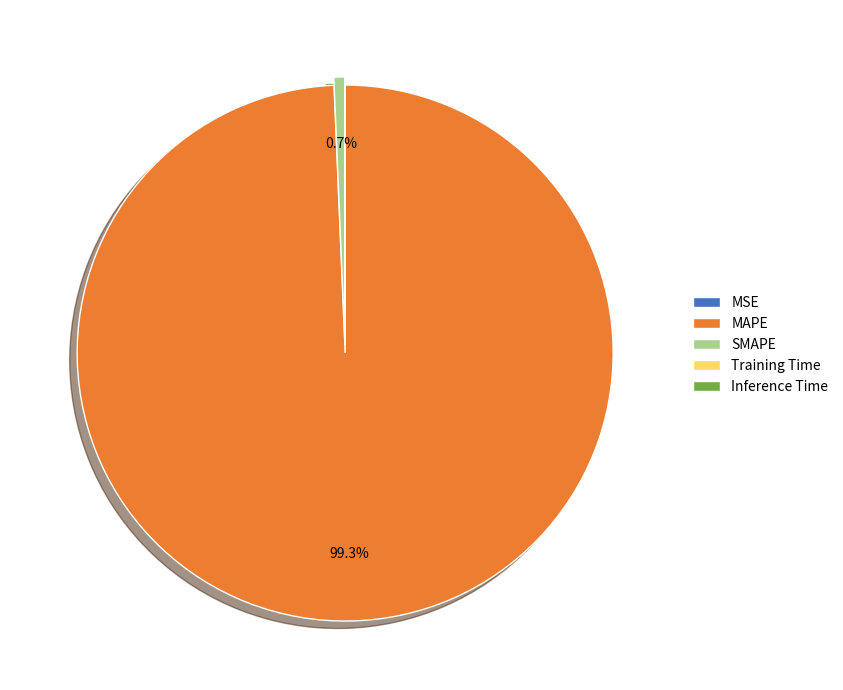

Does any single category account for the majority?

Yes